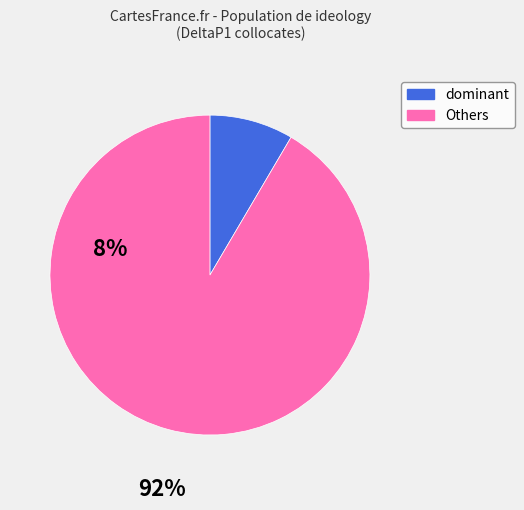

Does any single category account for the majority?

Yes